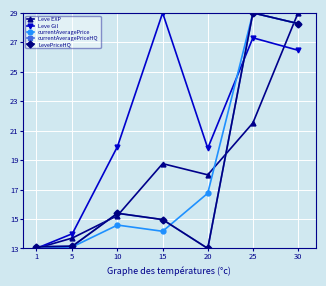

What is the sum of all Leve Gil values?

149.5